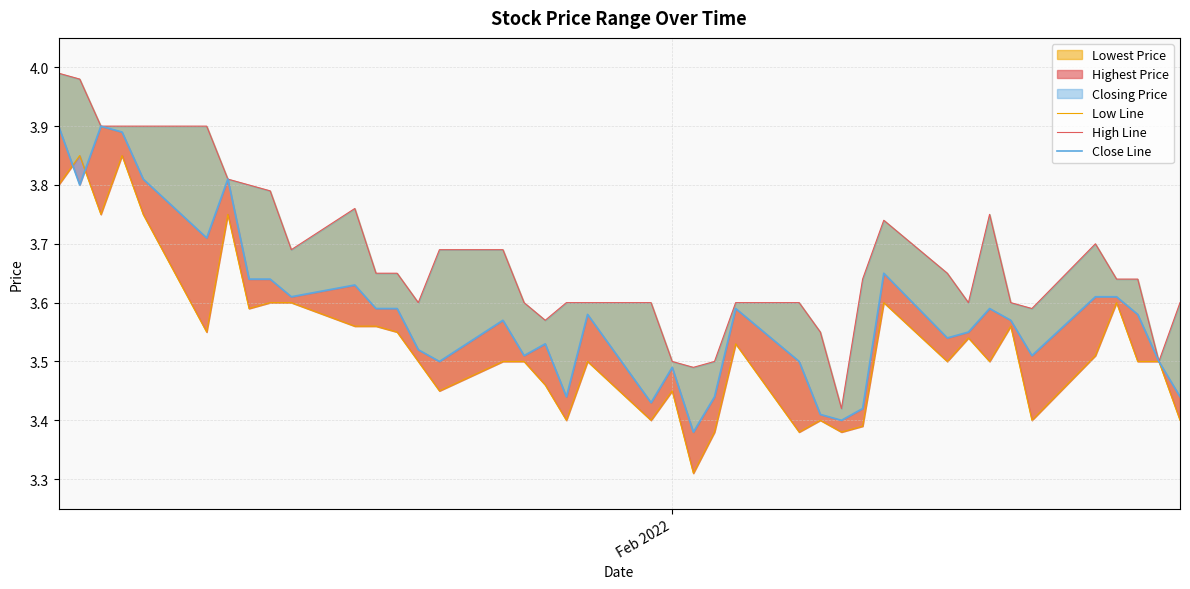

True or false: High Line and Low Line intersect in this chart.

False